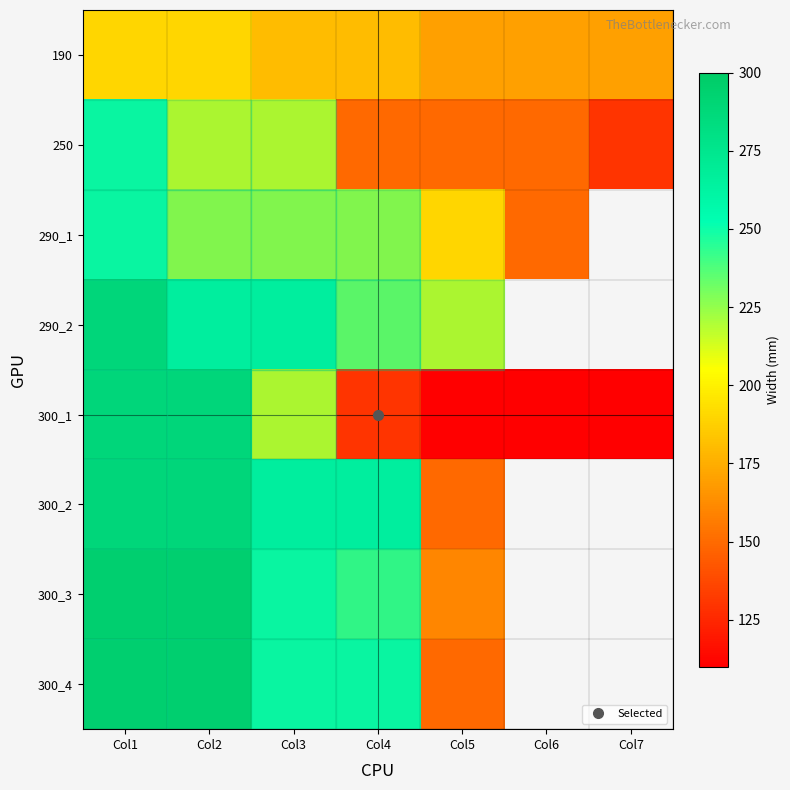

What is the highest value of the 290_1 series?

250.0